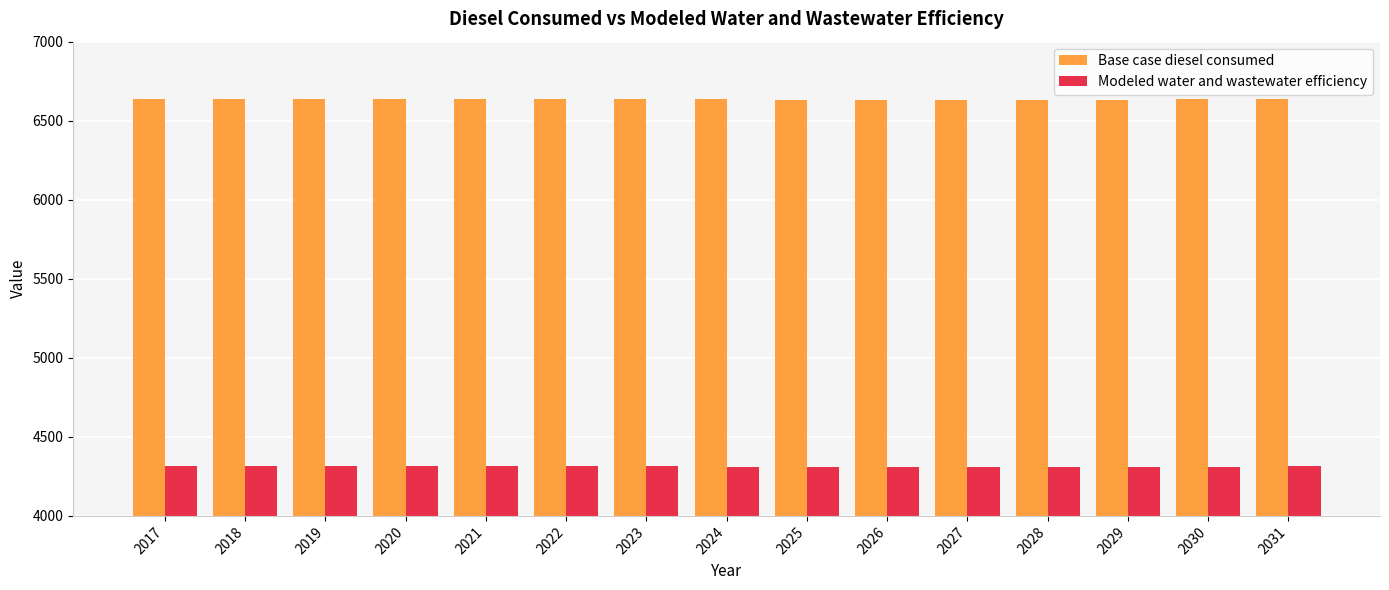

Which series has the widest spread of values?

Base case diesel consumed